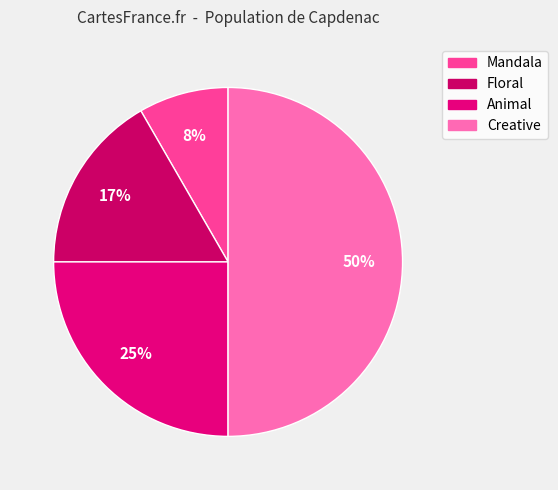

Does Mandala account for over 50% of the chart?

No